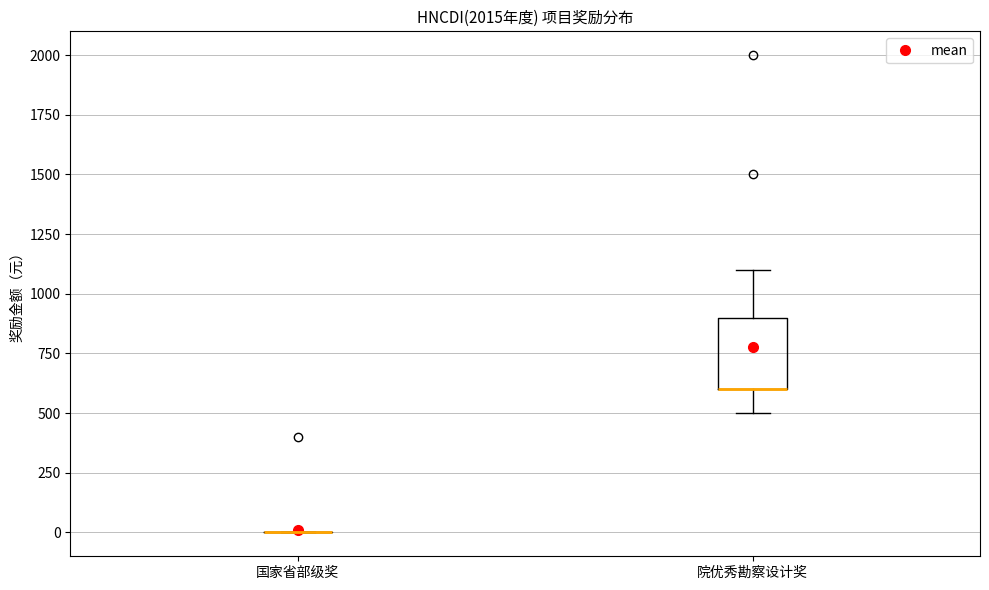

Where does the lower whisker of the box for 院优秀勘察设计奖 end on the y-axis? The values are not printed on the chart, so give them approximately, as read against the axis.

500